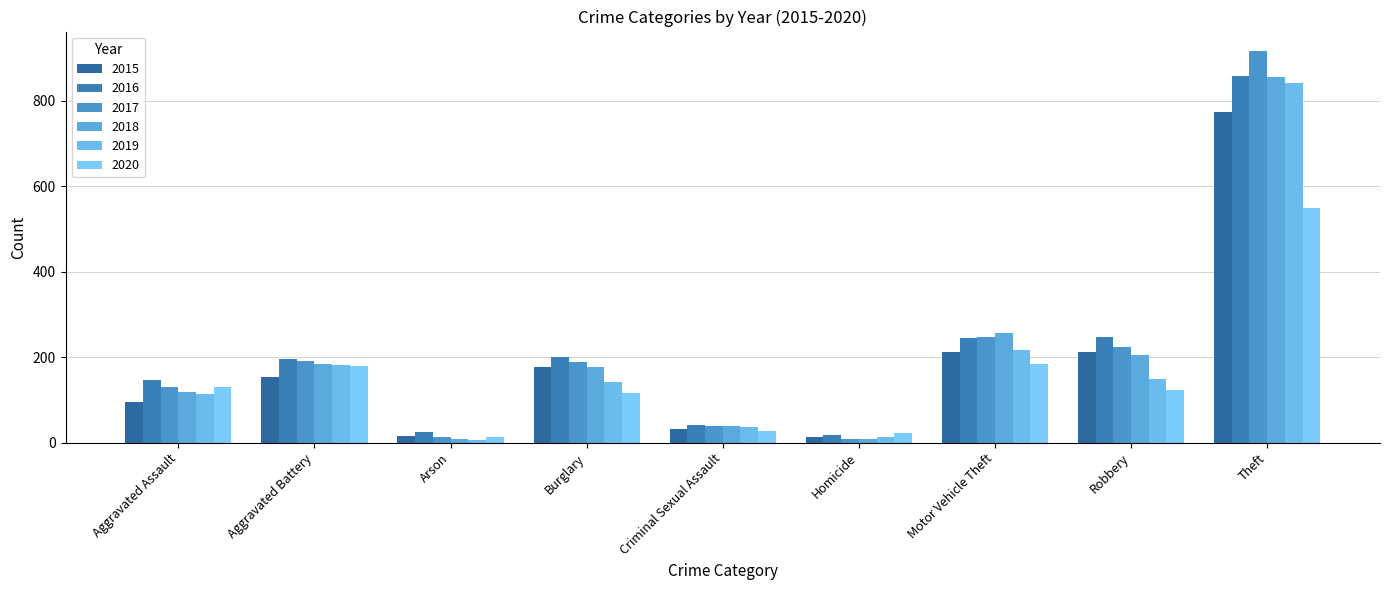

What is the difference between the 2015 values at Motor Vehicle Theft and Aggravated Battery?

57